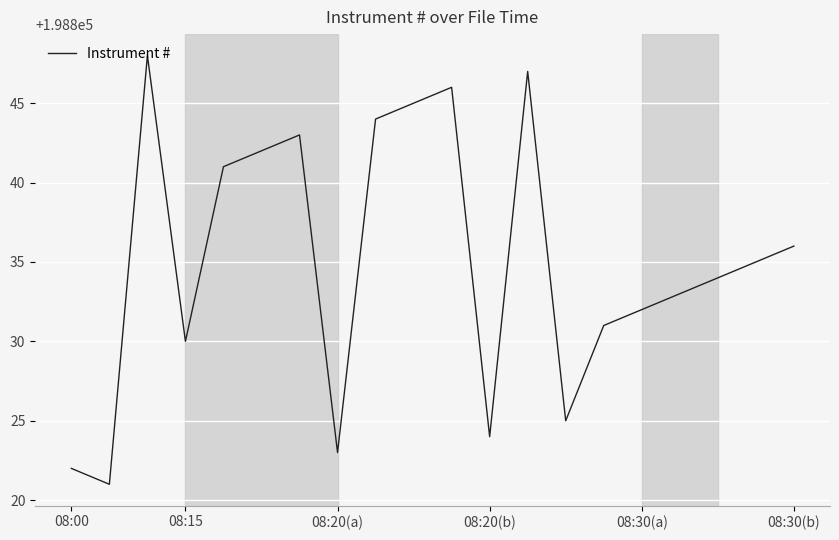

What is the smallest value displayed?

198821